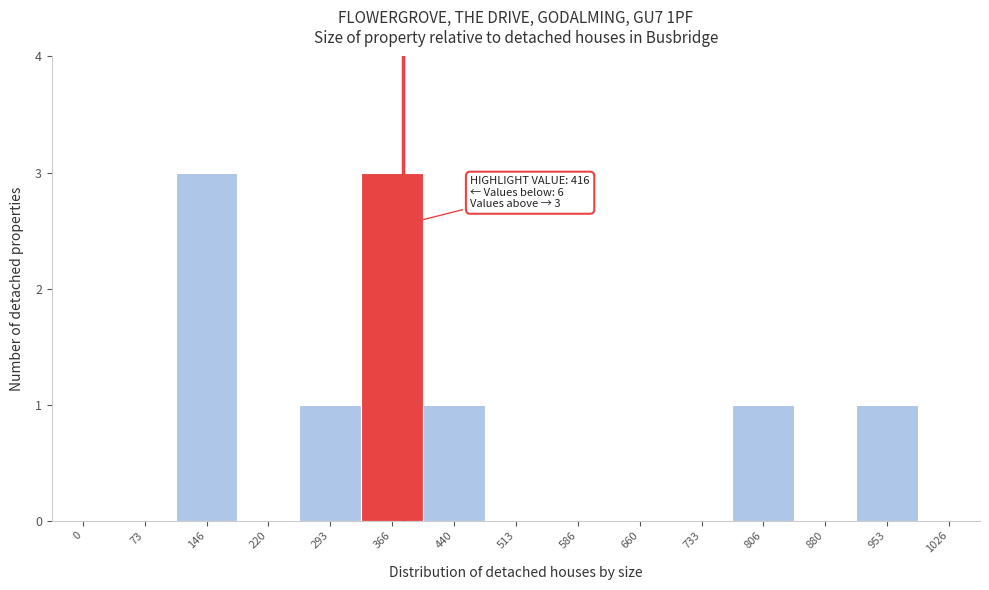

Reading left to right, extract all data points from this chart.

0=0	73=0	146=3	220=0	293=1	366=3	440=1	513=0	586=0	660=0	733=0	806=1	880=0	953=1	1026=0